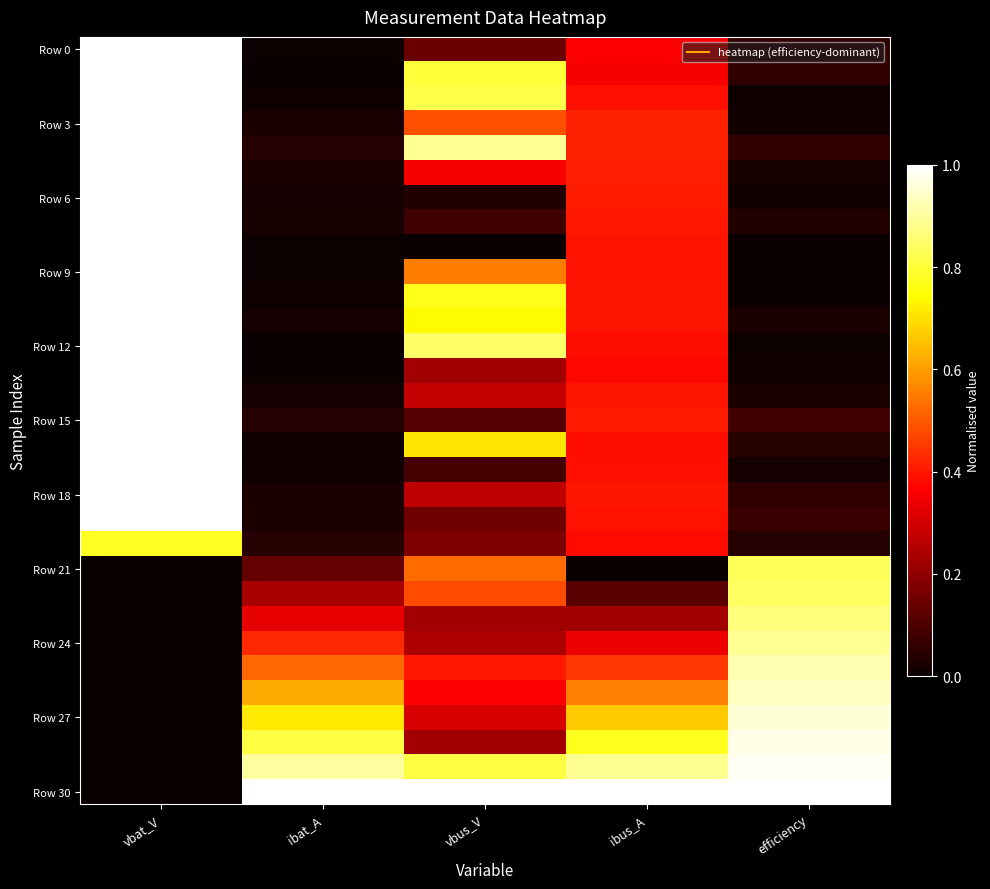

At how many categories does at least one series exceed 0?

5